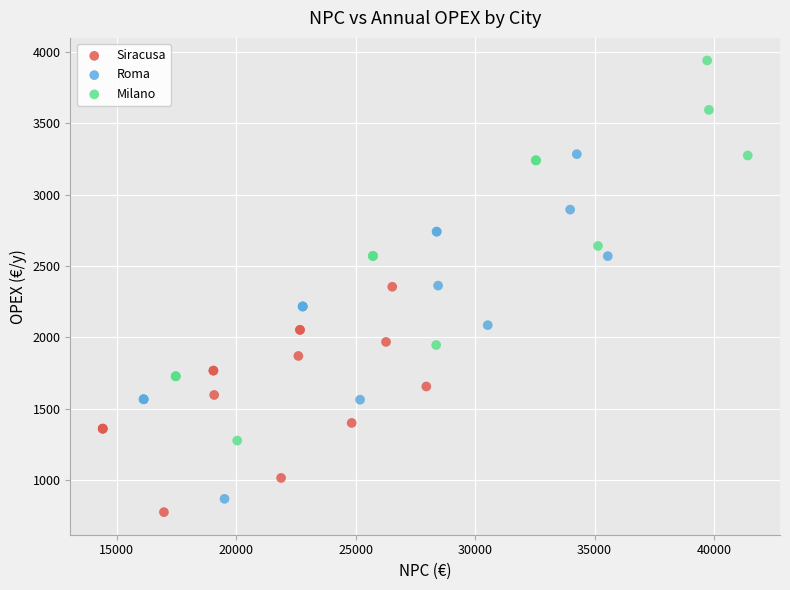

Which series reaches the minimum Y coordinate?

Siracusa